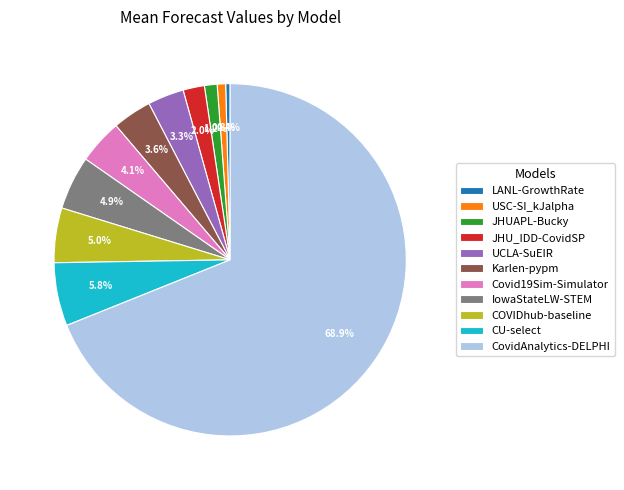

Does CovidAnalytics-DELPHI account for over 50% of the chart?

Yes